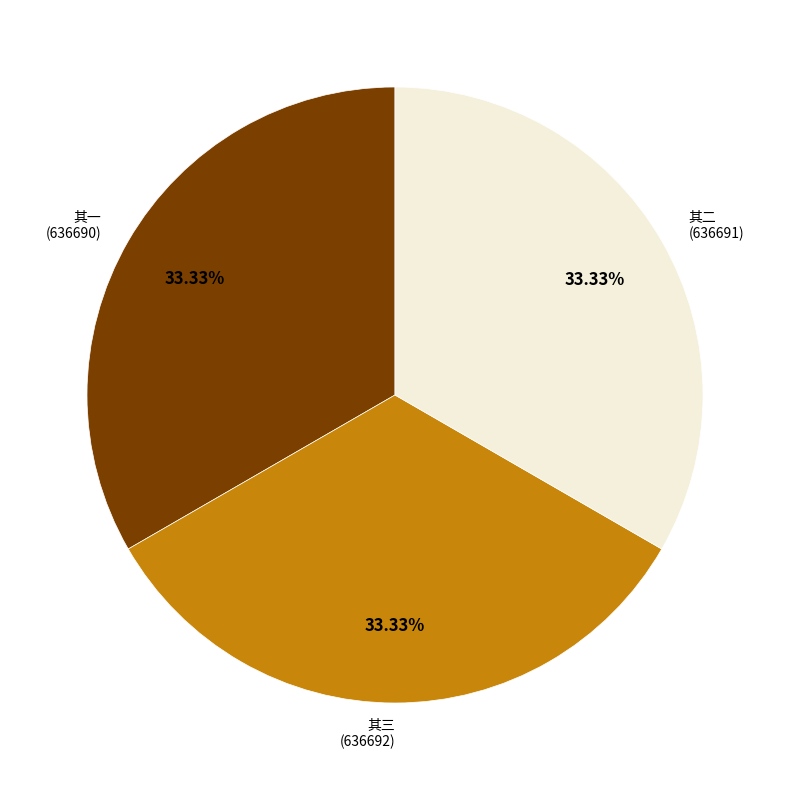

Is there any slice that represents more than half of the pie?

No